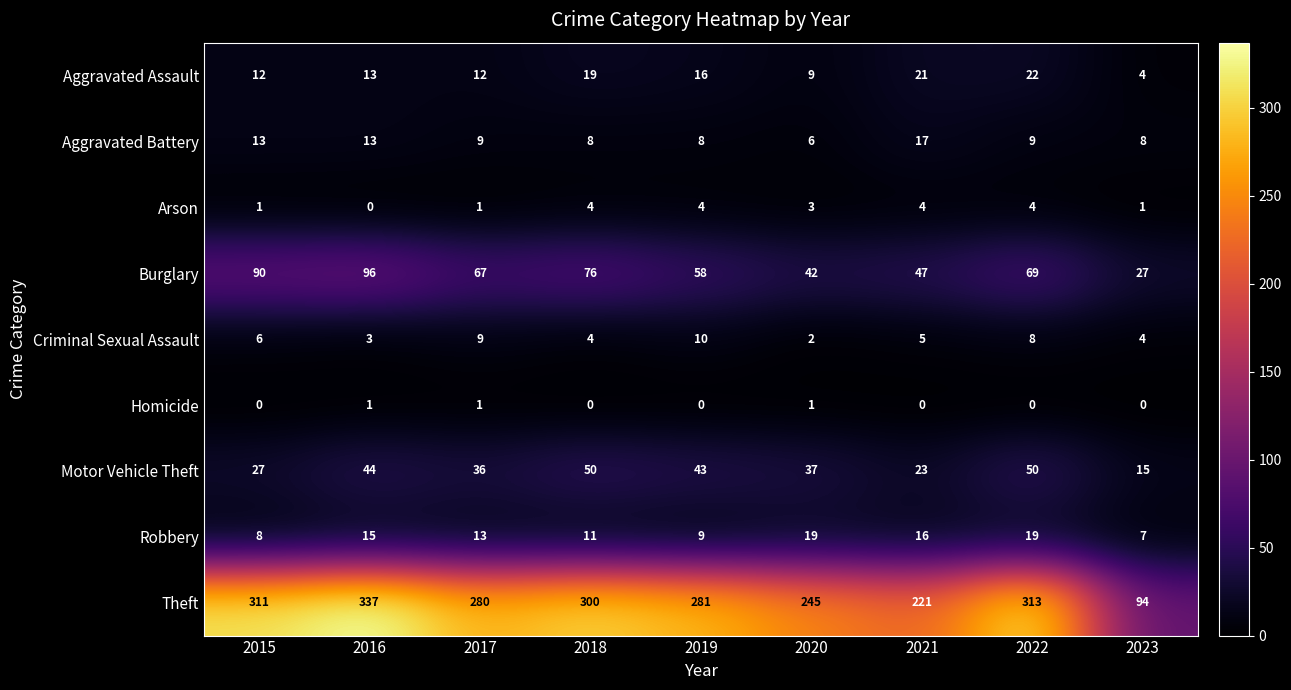

At which category is the sum across all series the highest?

2016